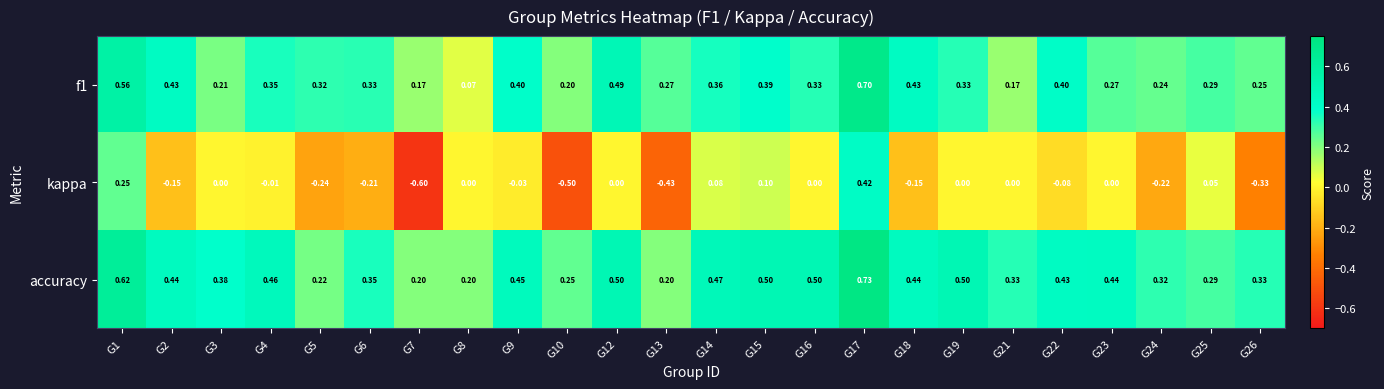

What is the total value across all series at G1?

1.4